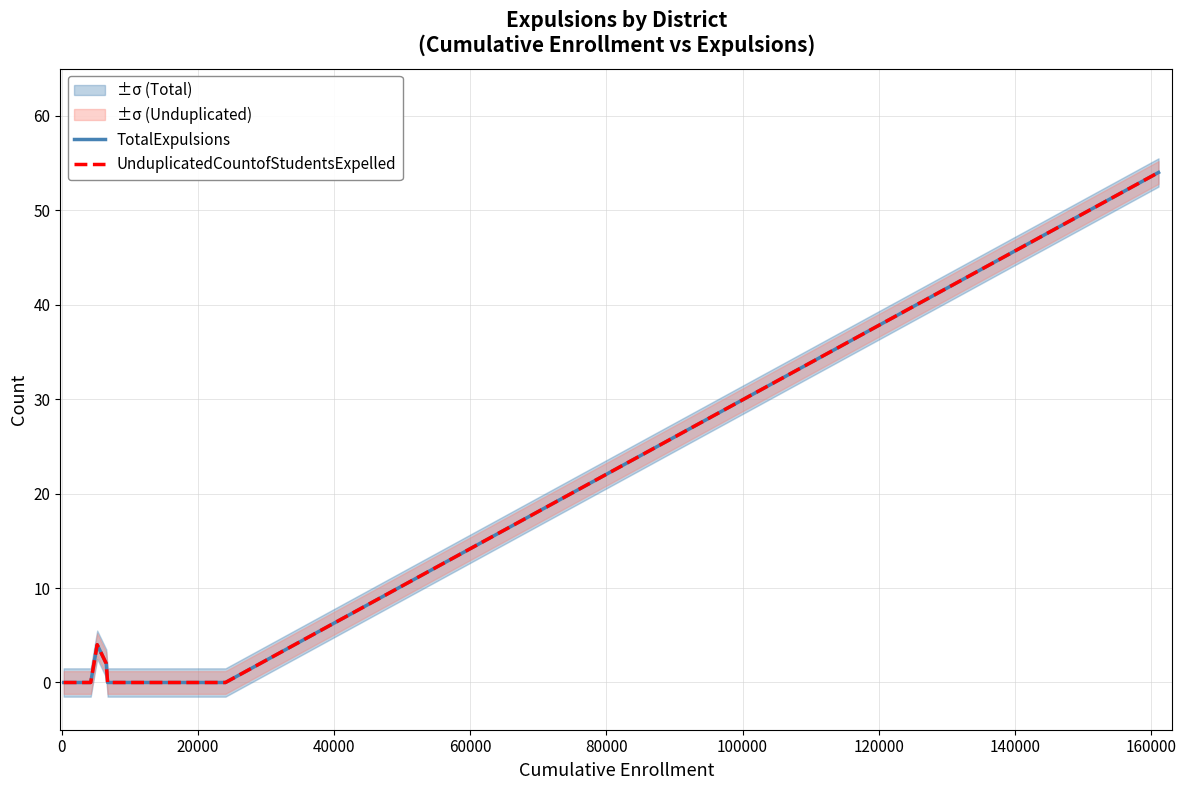

Reading left to right, extract all data points from this chart.

TotalExpulsions: 0	0	0	0	0	0	0	0	0	0	0	0	0	4	2	0	0	0	0	54
UnduplicatedCountofStudentsExpelled: 0	0	0	0	0	0	0	0	0	0	0	0	0	4	2	0	0	0	0	54